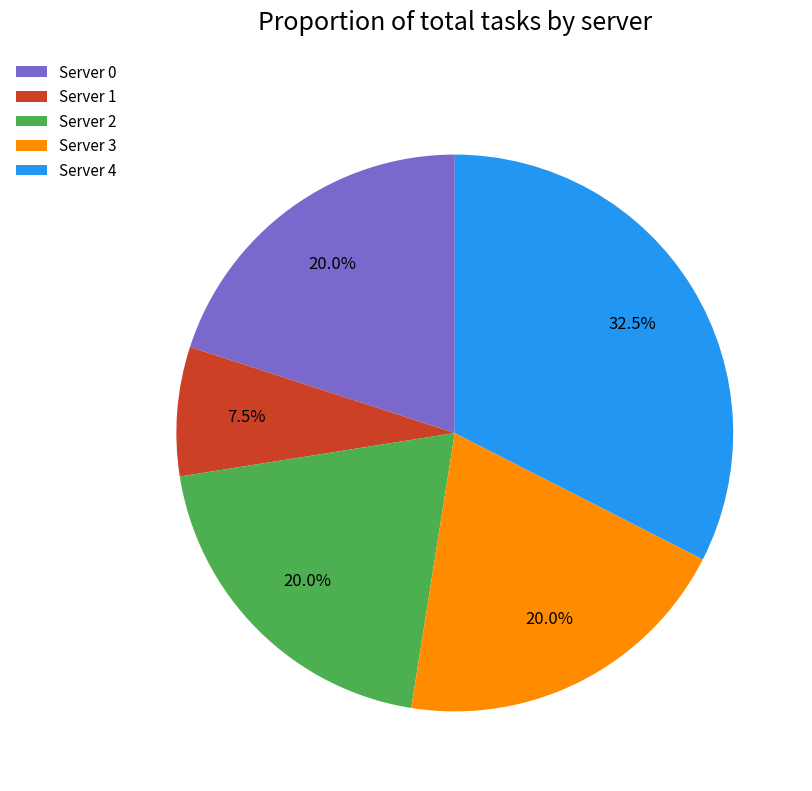

Which category has the smallest portion of the pie?

Server 1